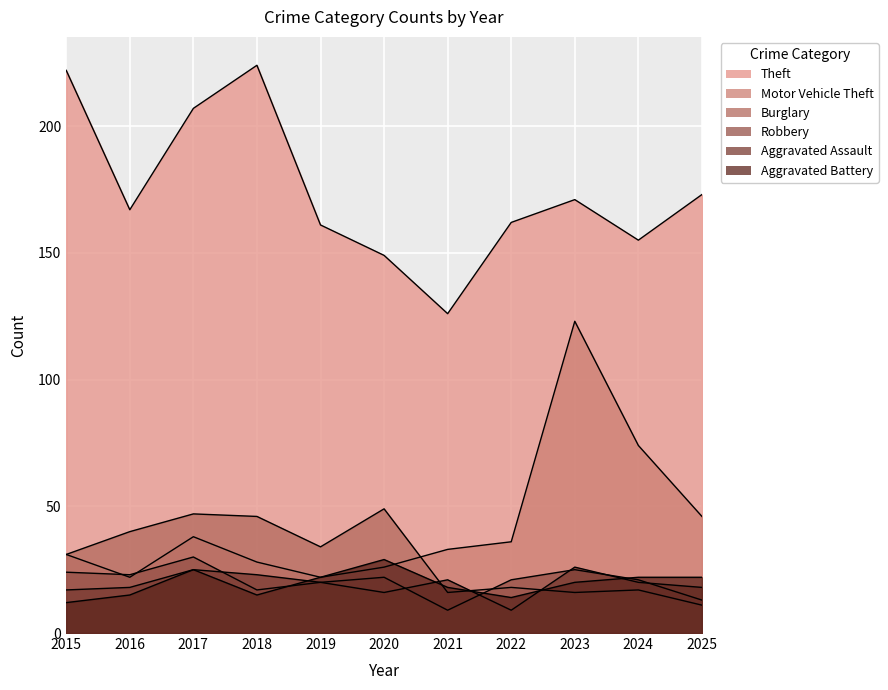

Which series has the largest range (max minus min)?

Motor Vehicle Theft